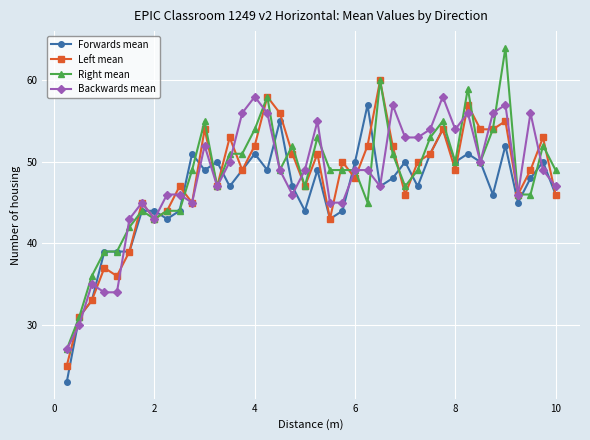

How many categories are shown in the chart?

40